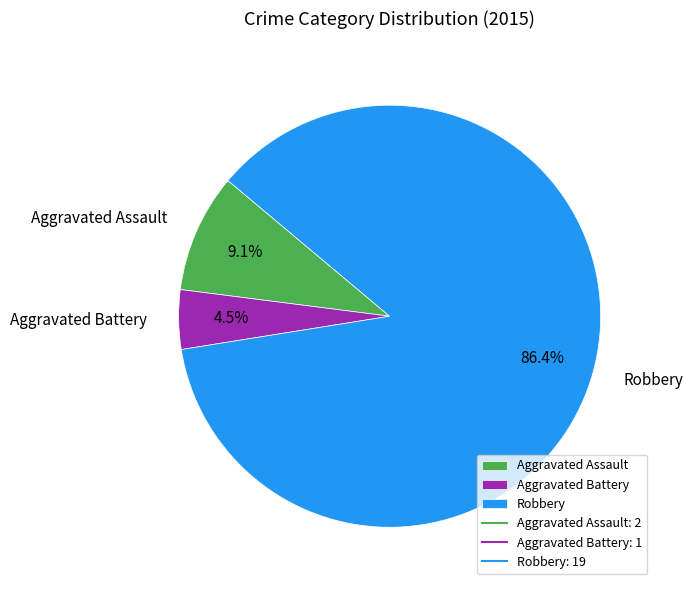

Which has a higher value, Aggravated Battery or Robbery?

Robbery